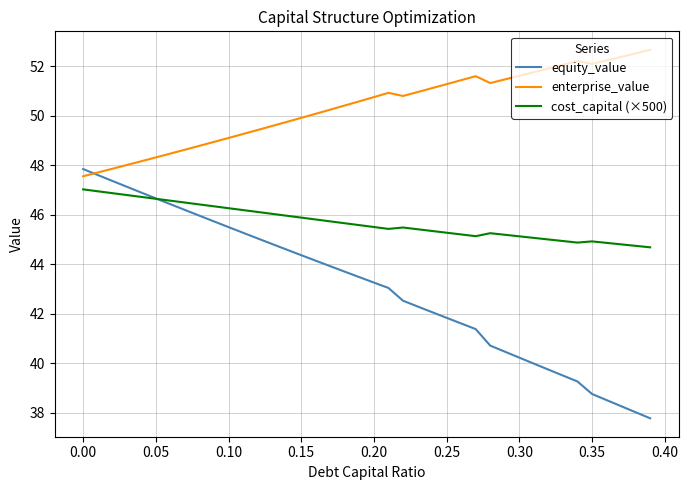

Rank the series by their average value, from highest to lowest.

enterprise_value, cost_capital (×500), equity_value